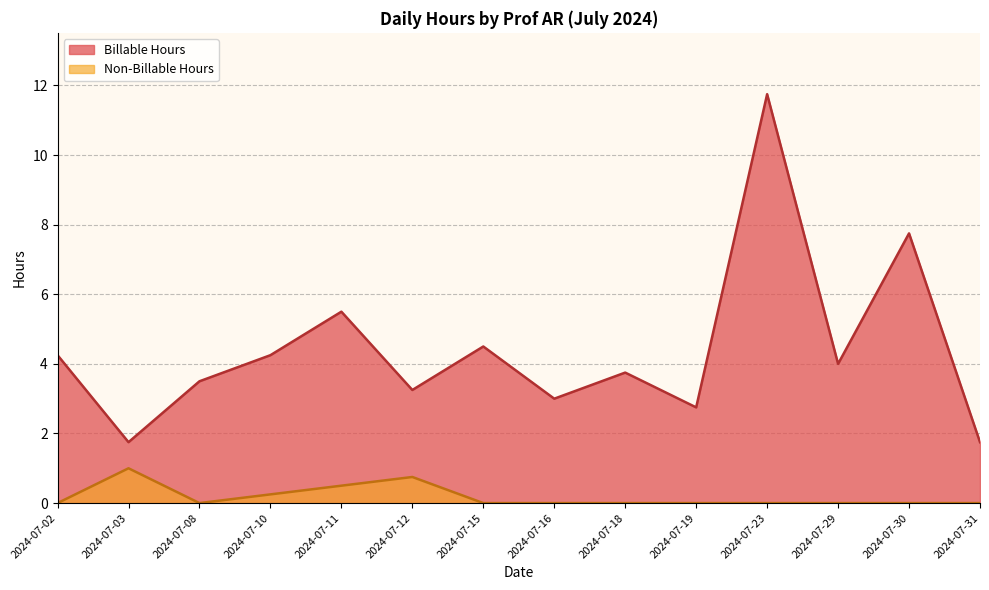

Rank the series by their maximum value, from lowest to highest.

Non-Billable Hours, Billable Hours